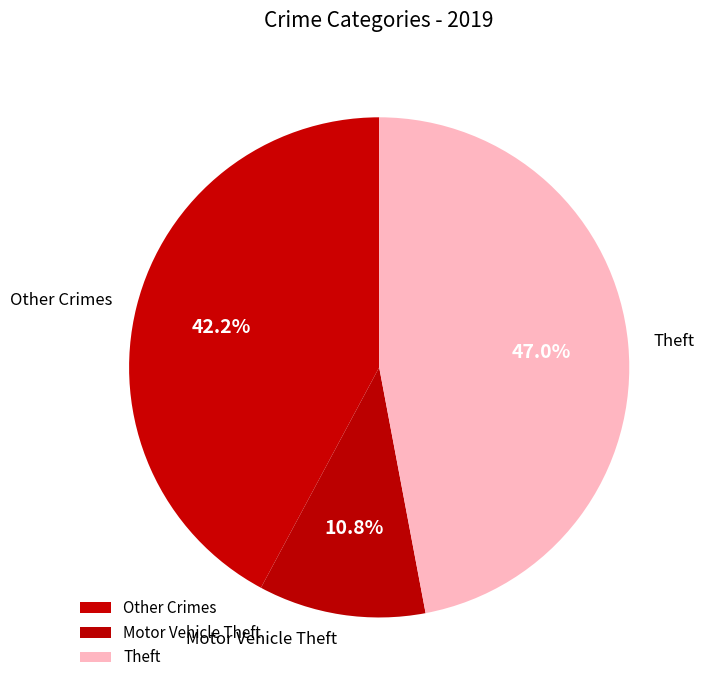

What is the largest slice in the pie chart?

Theft